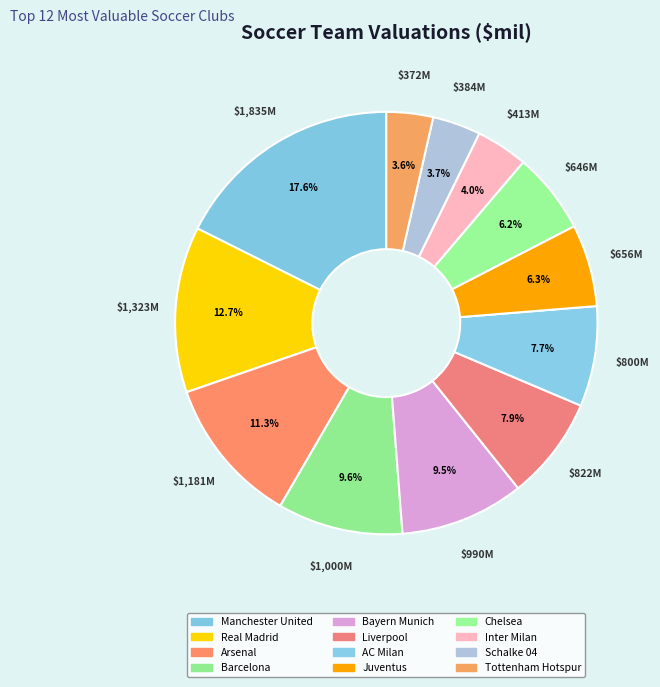

Rank the categories by value from lowest to highest.

Tottenham Hotspur, Schalke 04, Inter Milan, Chelsea, Juventus, AC Milan, Liverpool, Bayern Munich, Barcelona, Arsenal, Real Madrid, Manchester United